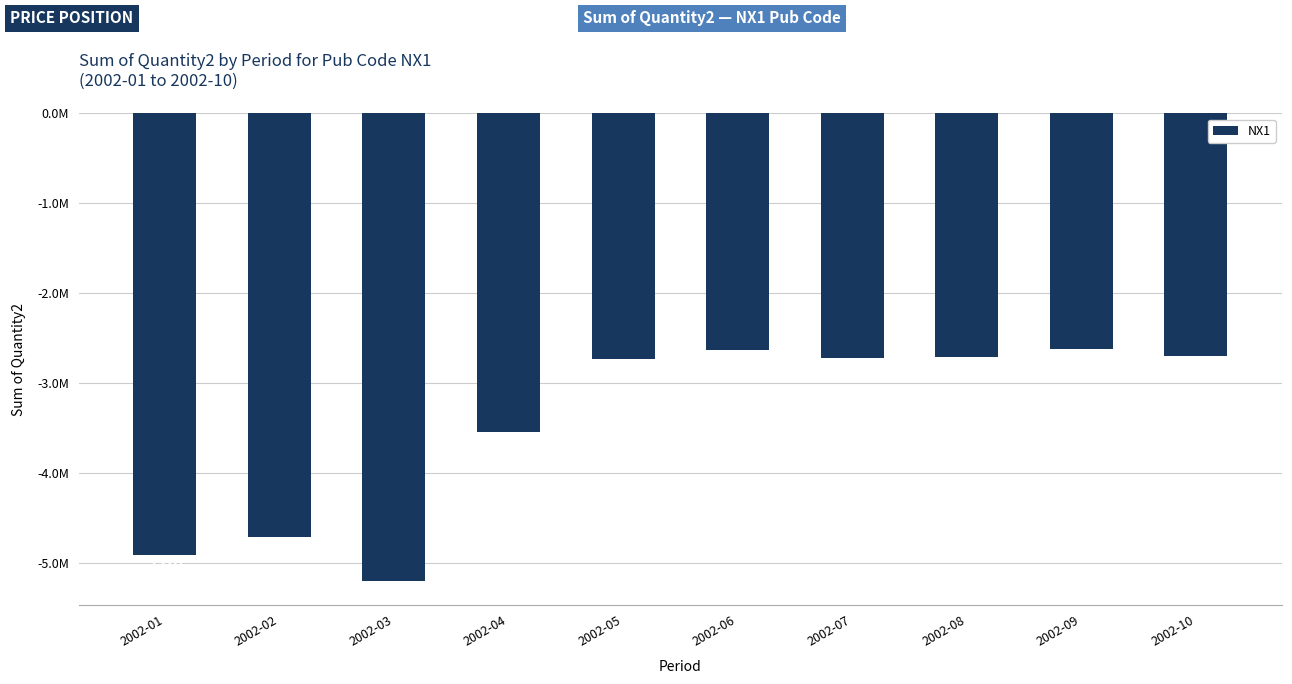

Is it true that the value at 2002-07 is -2716680.3?

True